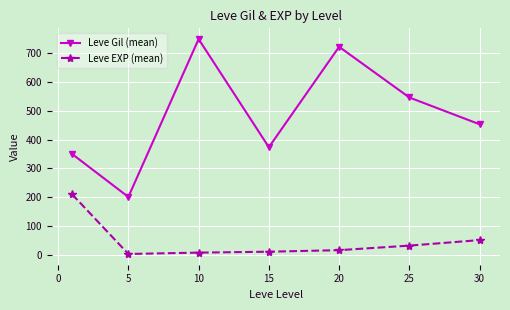

What is the greatest value displayed?

746.7